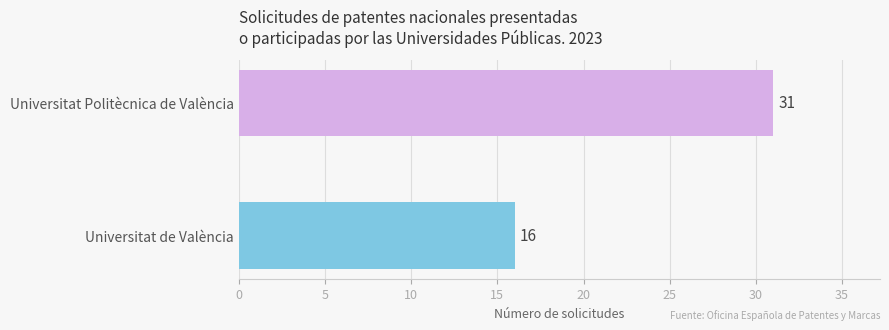

What value does the data have at Universitat de València?

16